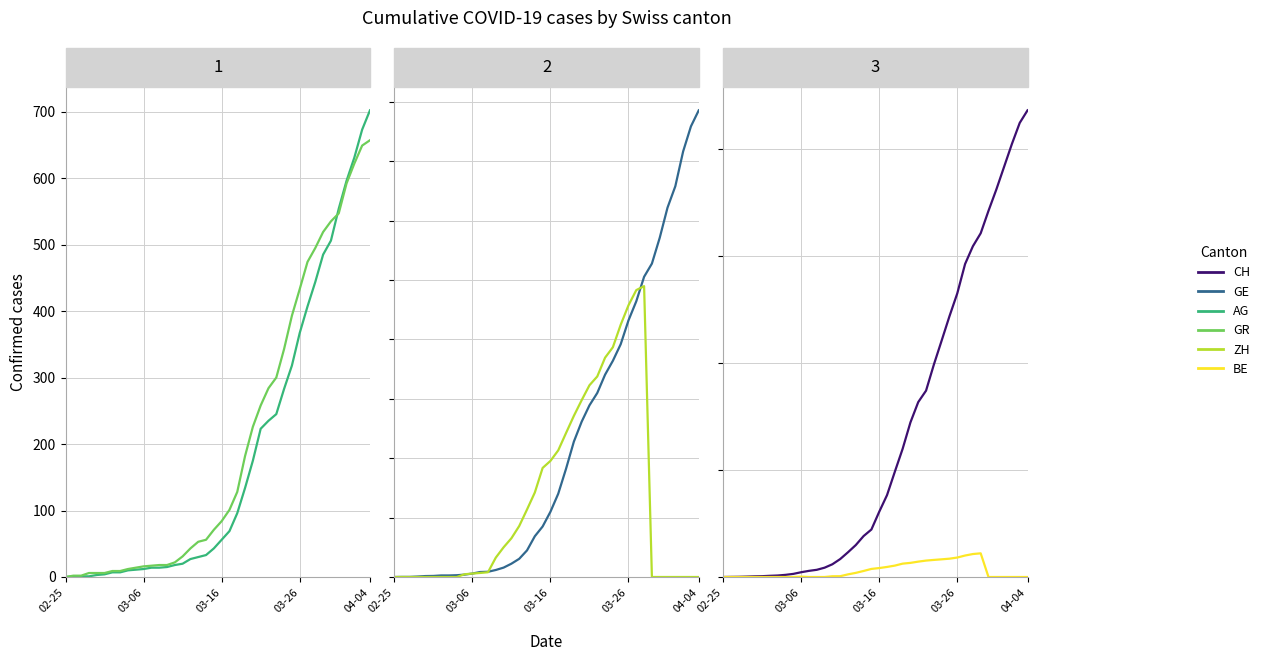

True or false: BE and GR intersect in this chart.

True